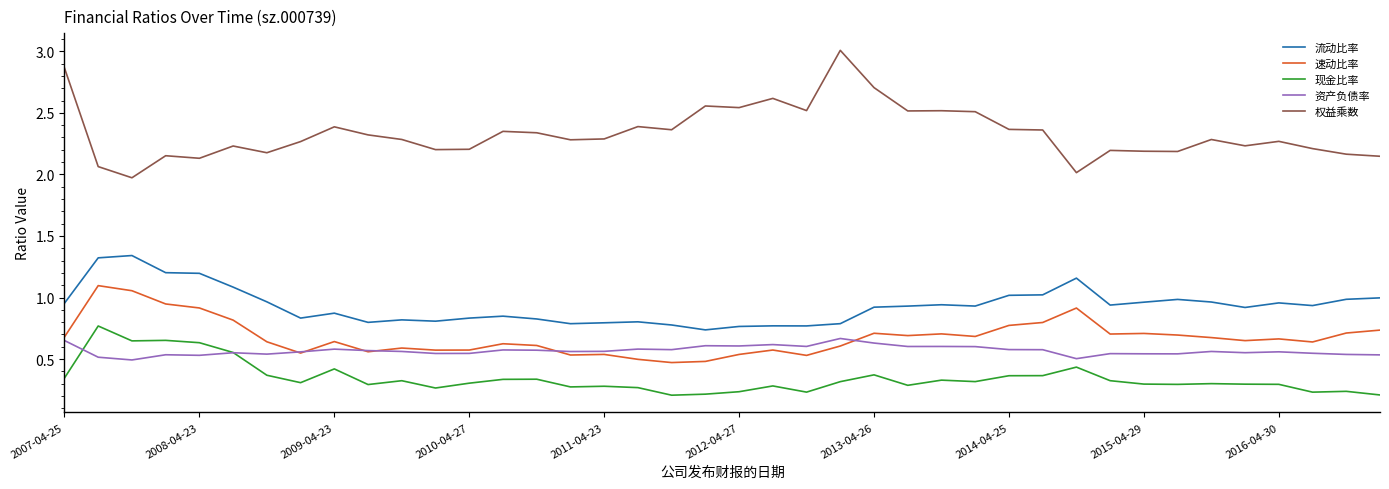

What is the maximum value shown in the chart?

3.0